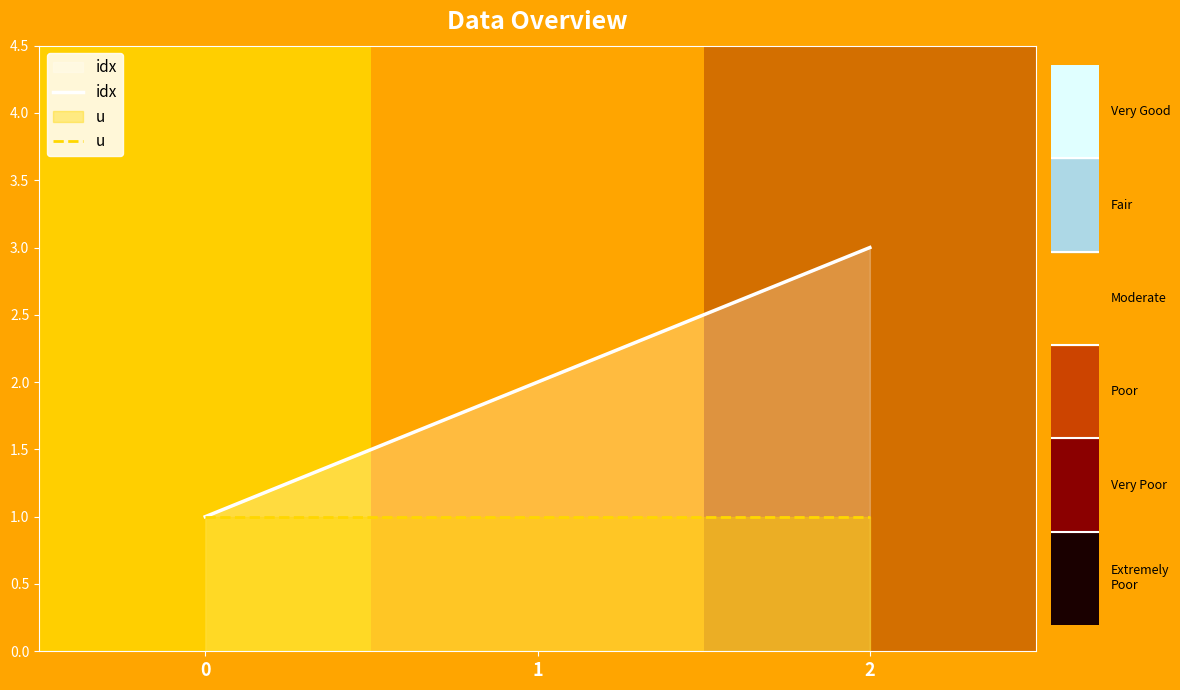

What is the sum of all u values?

3